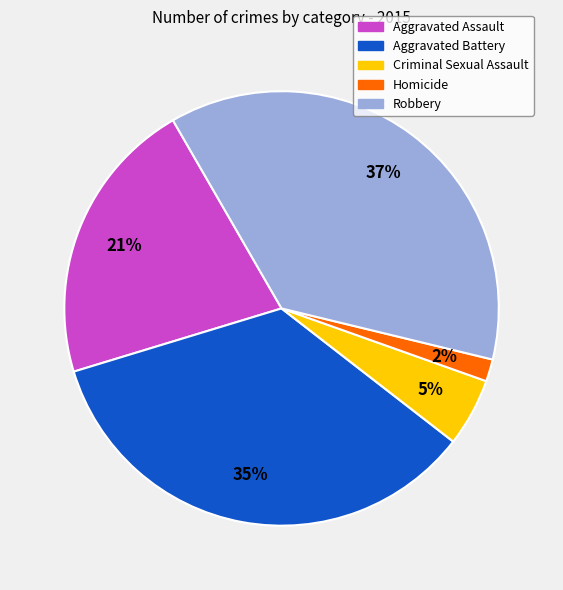

Rank the categories by value from lowest to highest.

Homicide, Criminal Sexual Assault, Aggravated Assault, Aggravated Battery, Robbery